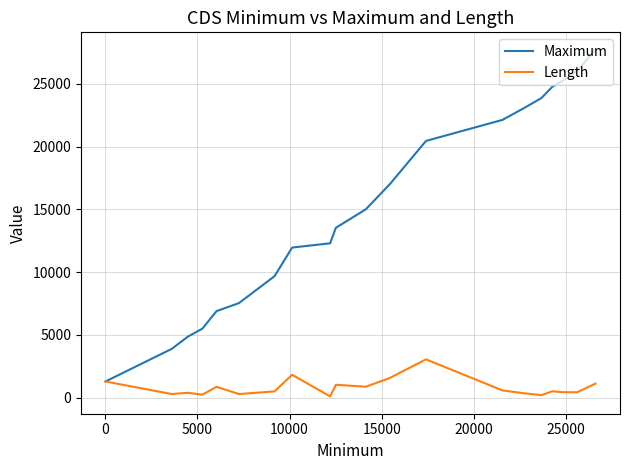

Which series has the largest total across all categories?

Maximum